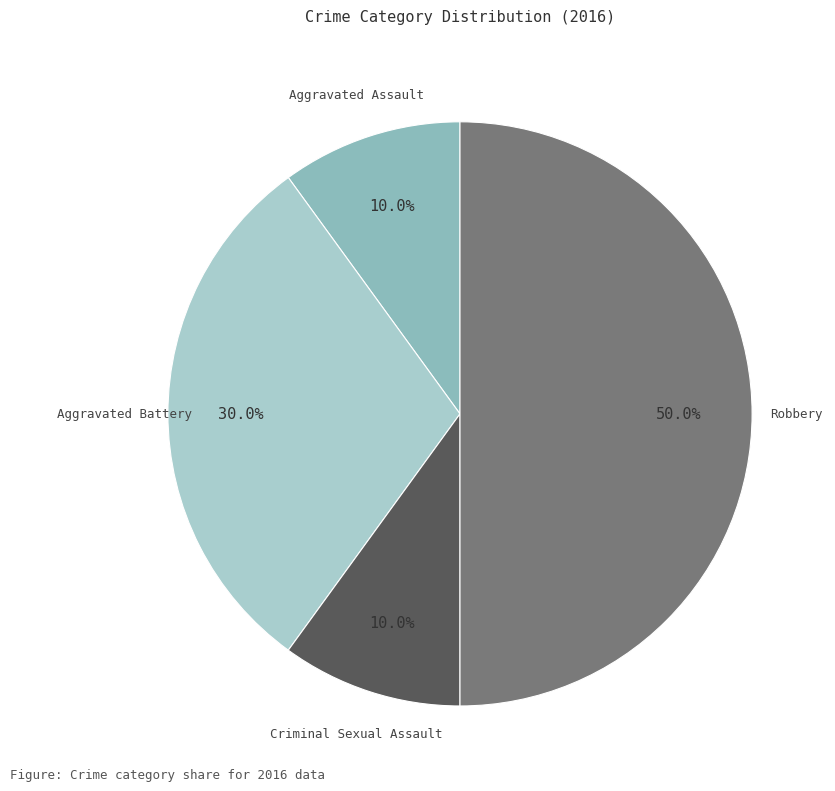

How many segments does this pie chart have?

4